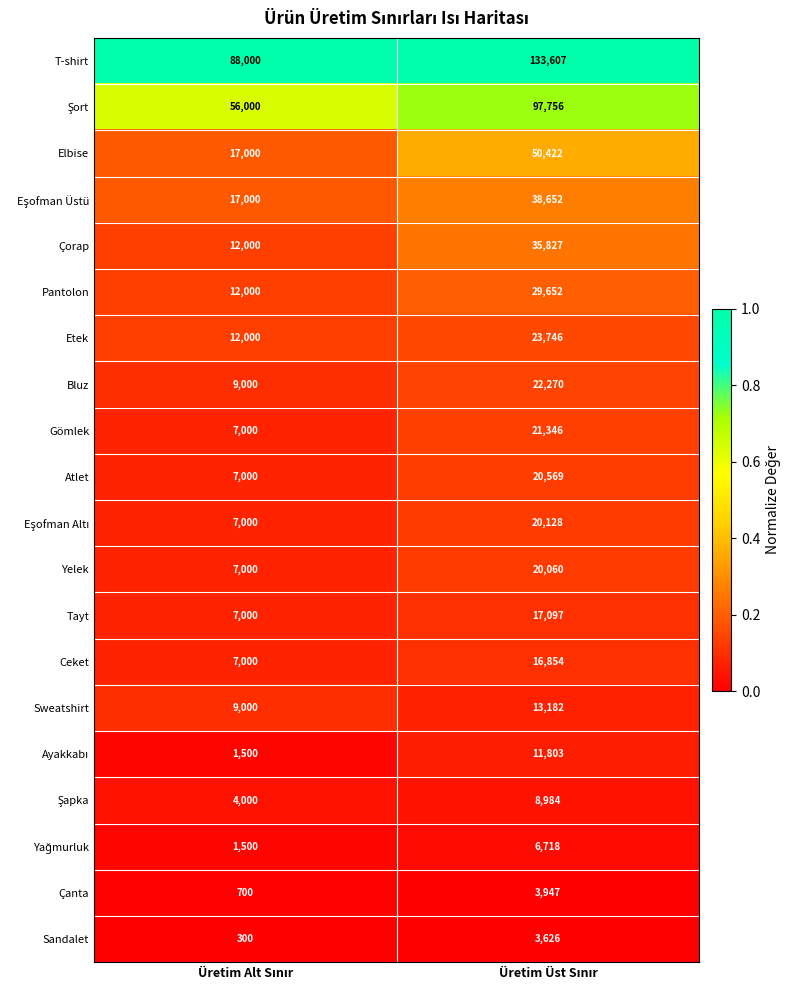

What is the sum of all Elbise values?

67422